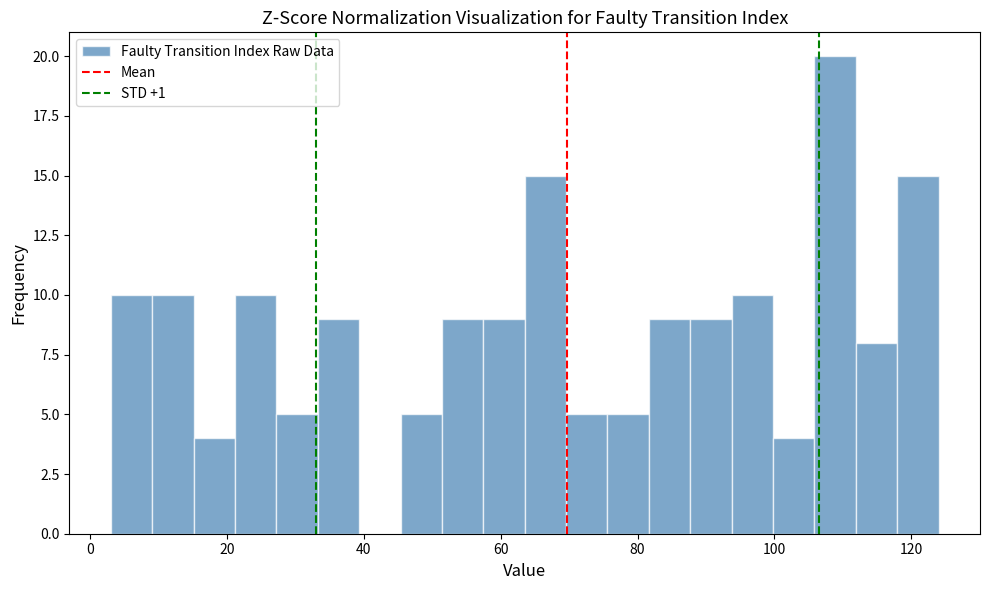

Read against the x-axis, roughly where is the centre of the tallest bar?

108